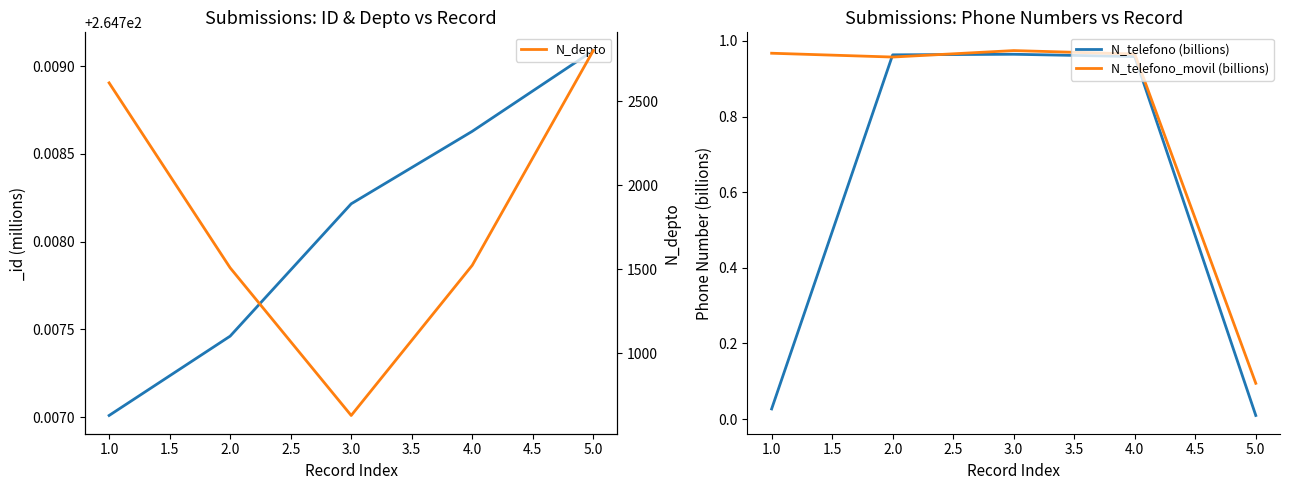

What is the highest value of the N_telefono_movil (billions) series?

1.0